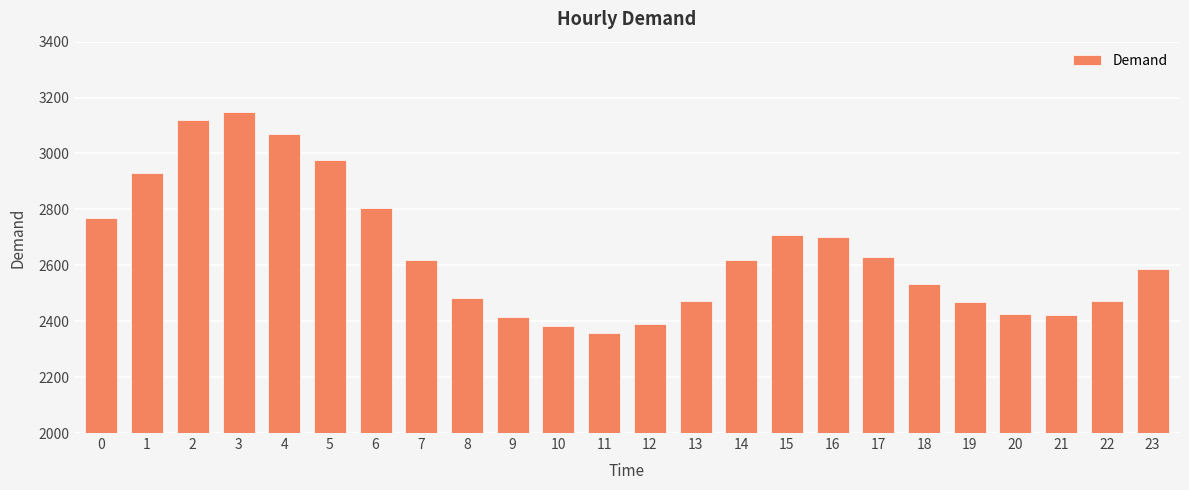

True or false: the data shows 3543 at 23.

False